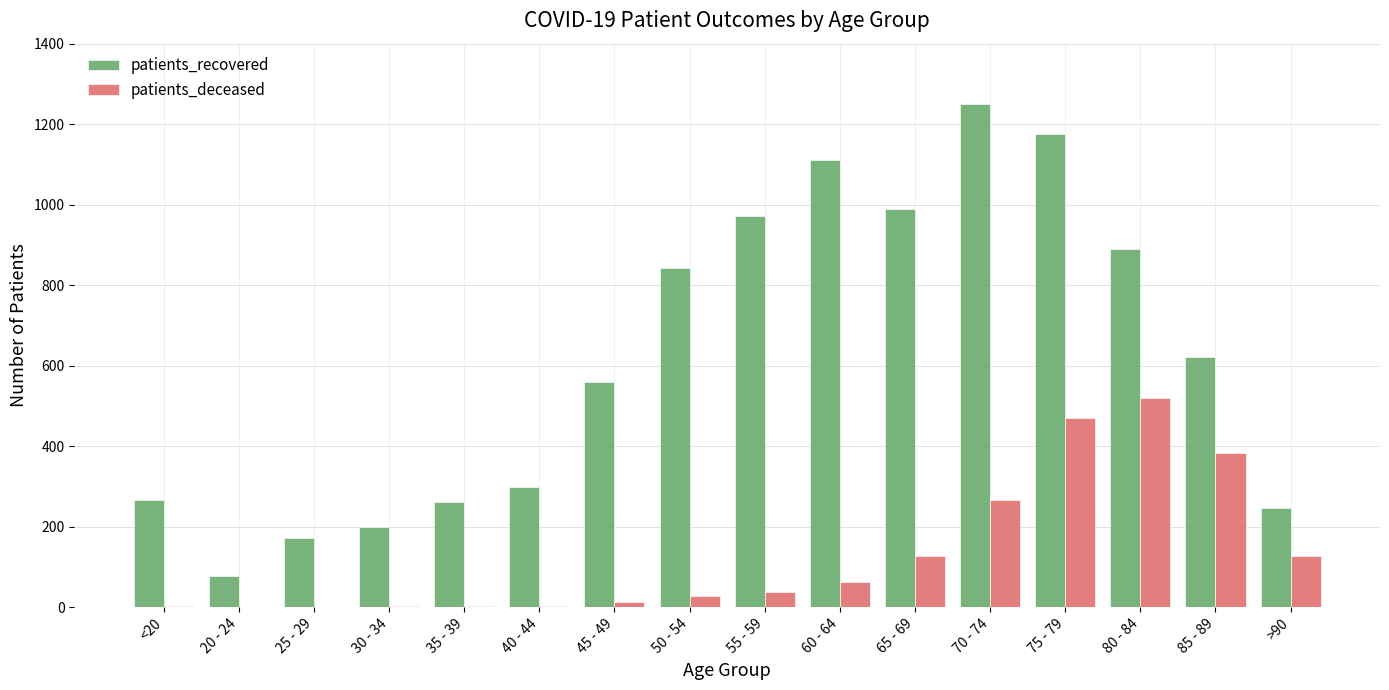

What is the highest value of the patients_recovered series?

1250